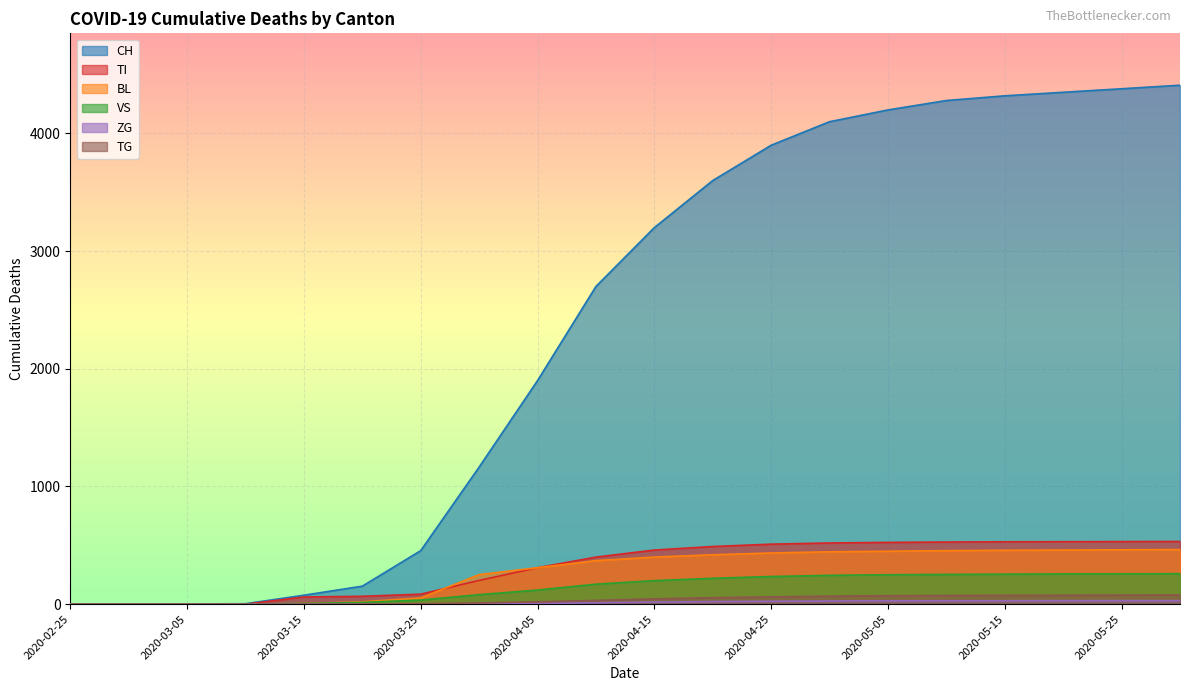

Is it true that CH equals 4280 at 15?

True